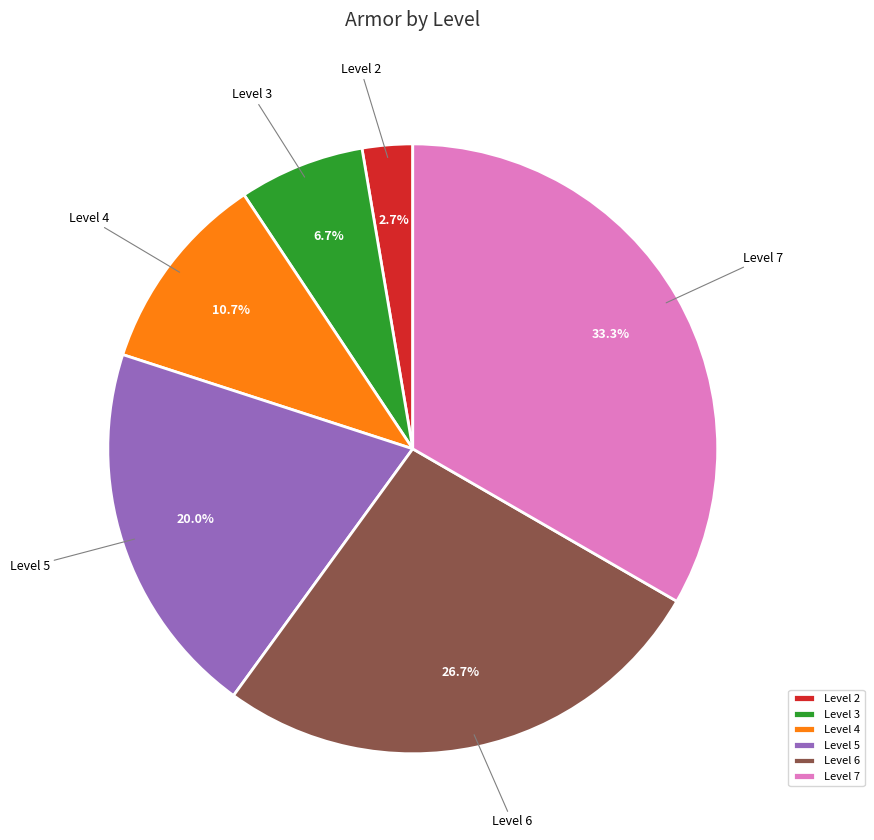

Which slice is the smallest?

Level 2